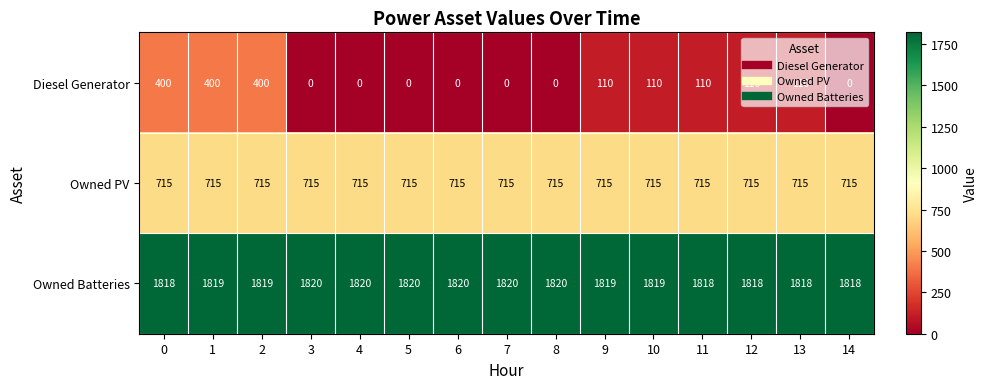

How many data points does each series have?

15